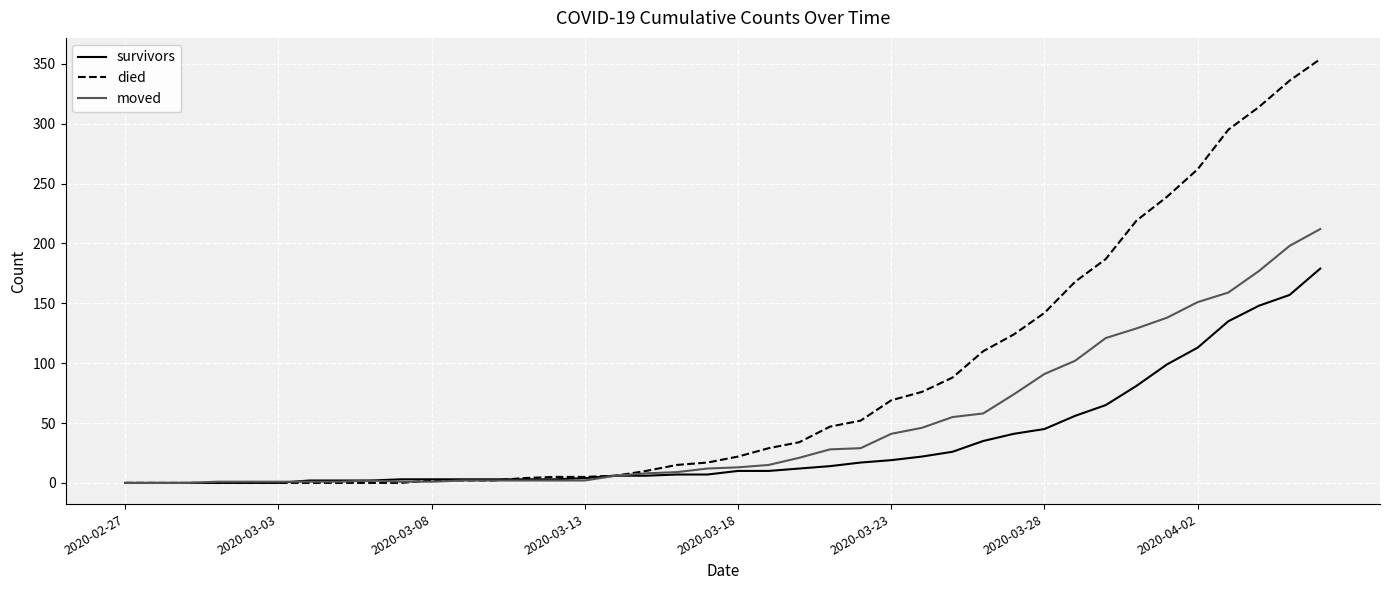

What are all the series names shown in the legend?

survivors, died, moved